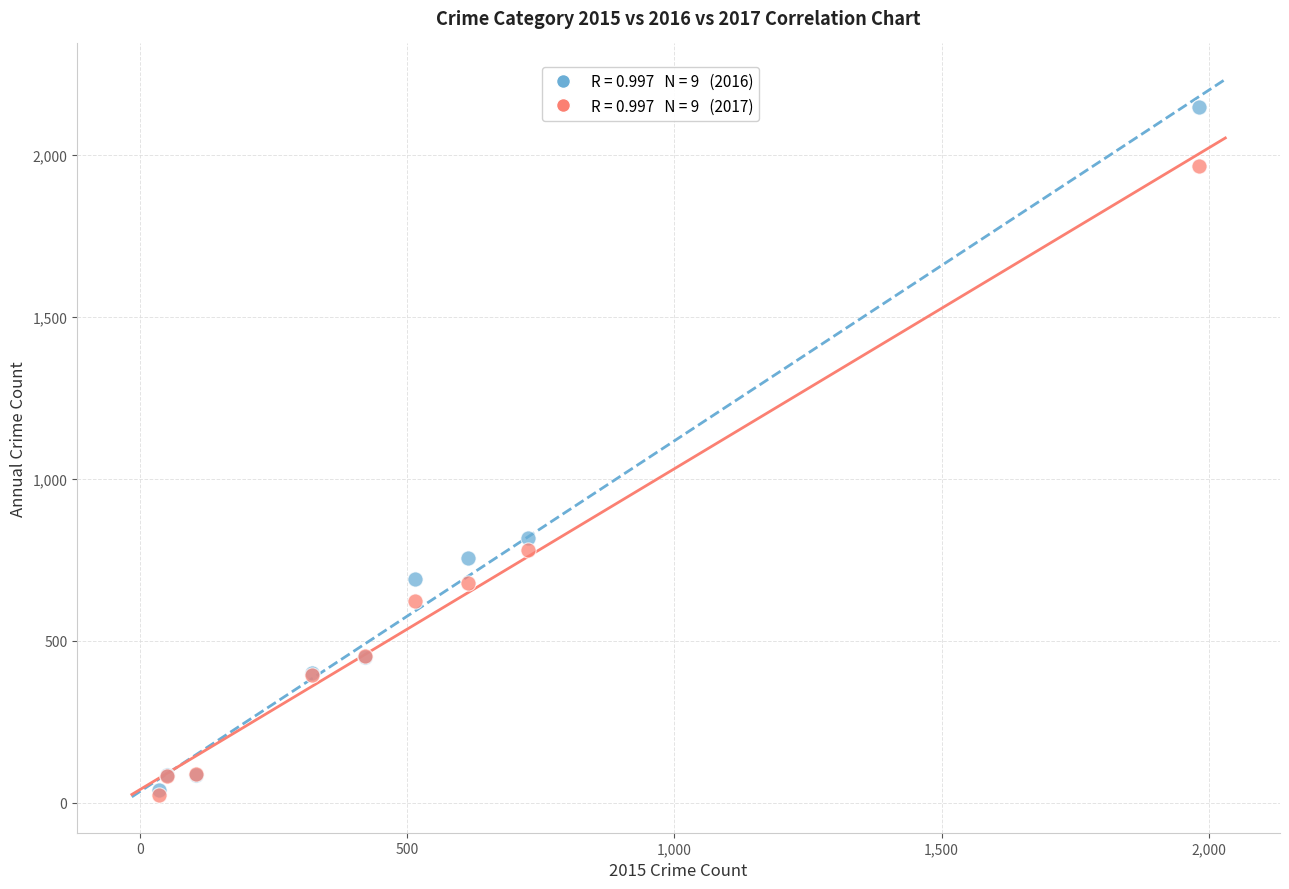

Across all series, what Y value is closest to 1085?

819